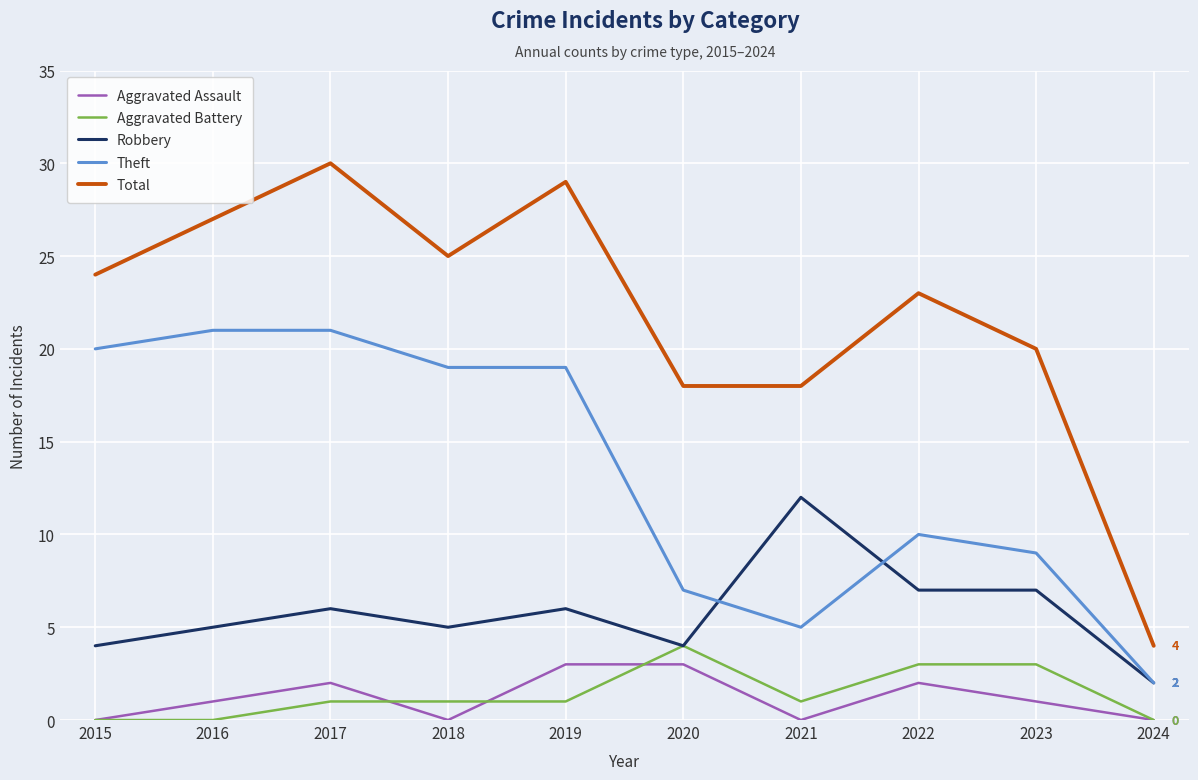

Read the Aggravated Battery value at 2019.

1